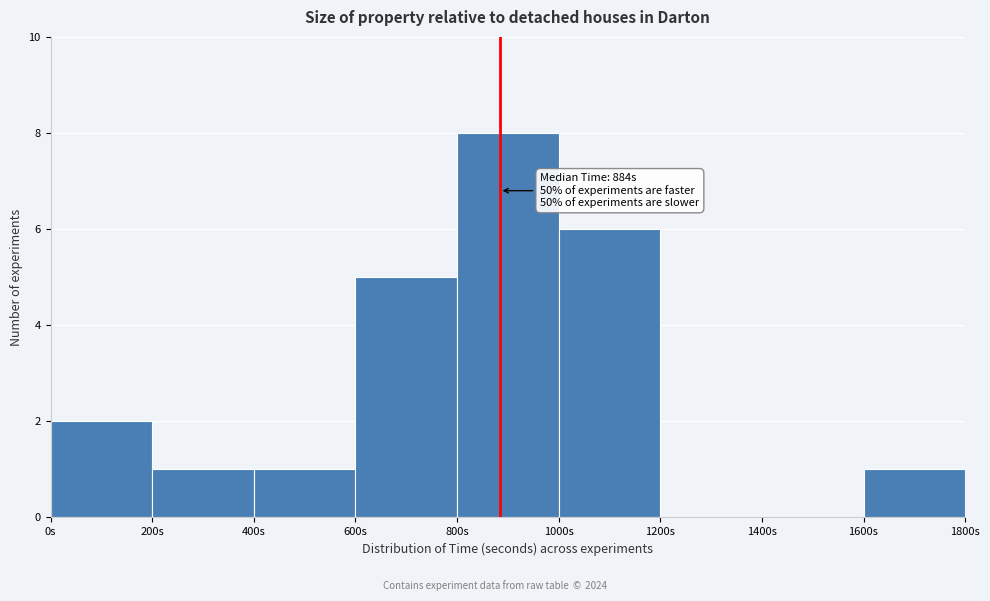

Which range on the x-axis has the tallest bar?

800 to 1000